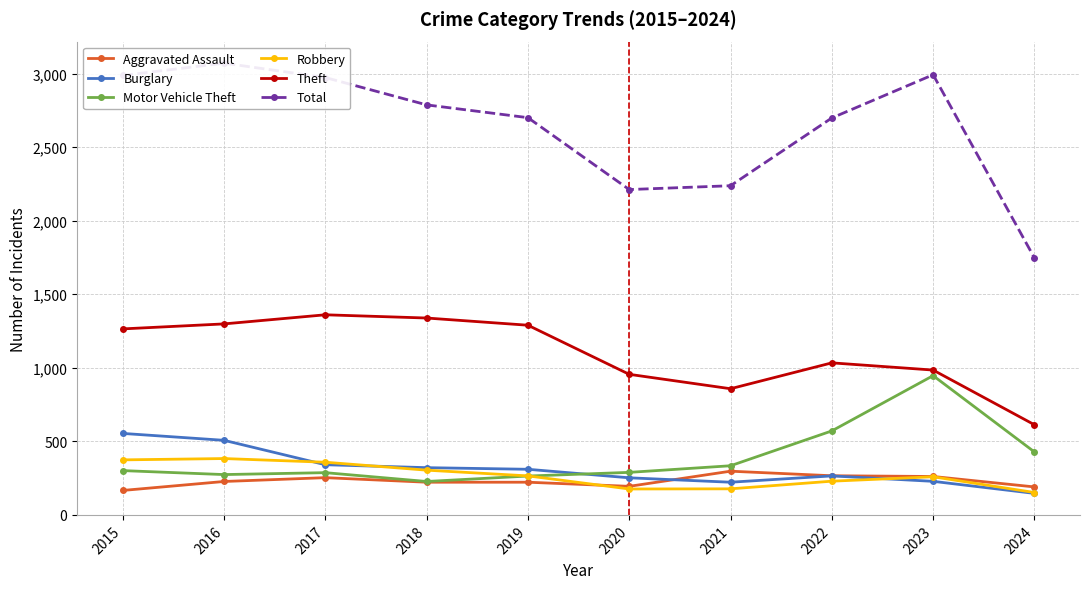

How many lines are shown in the chart?

6